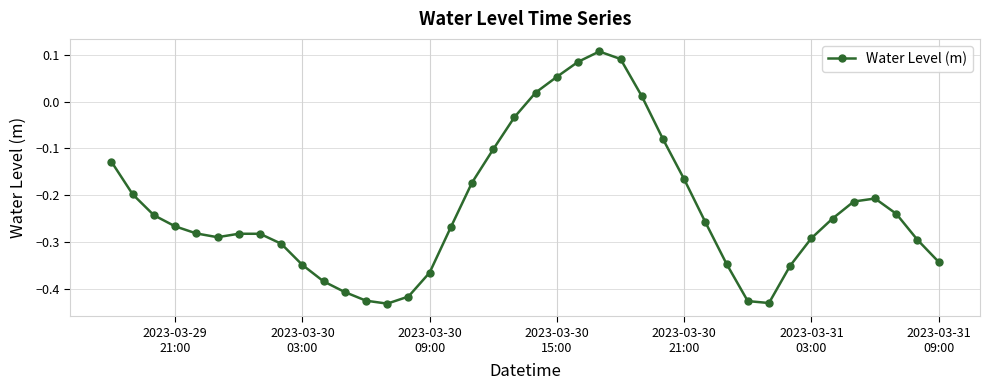

How many data points are above 0?

6